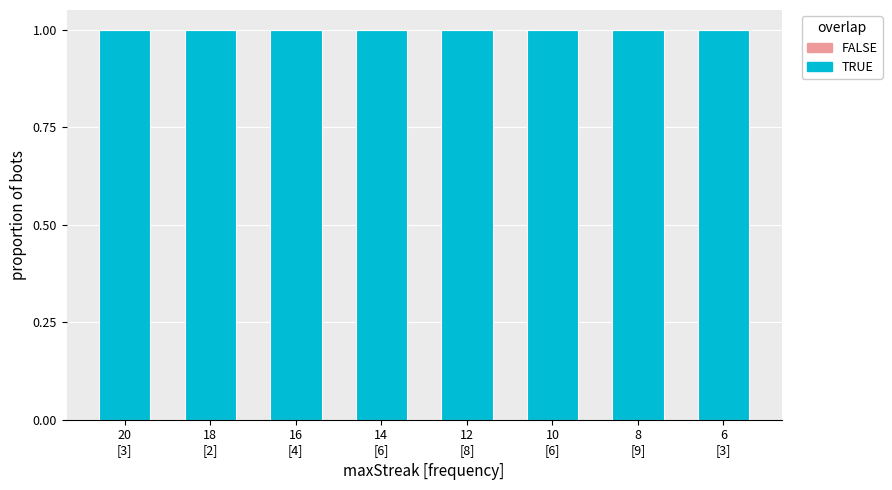

Which series has the widest spread of values?

TRUE